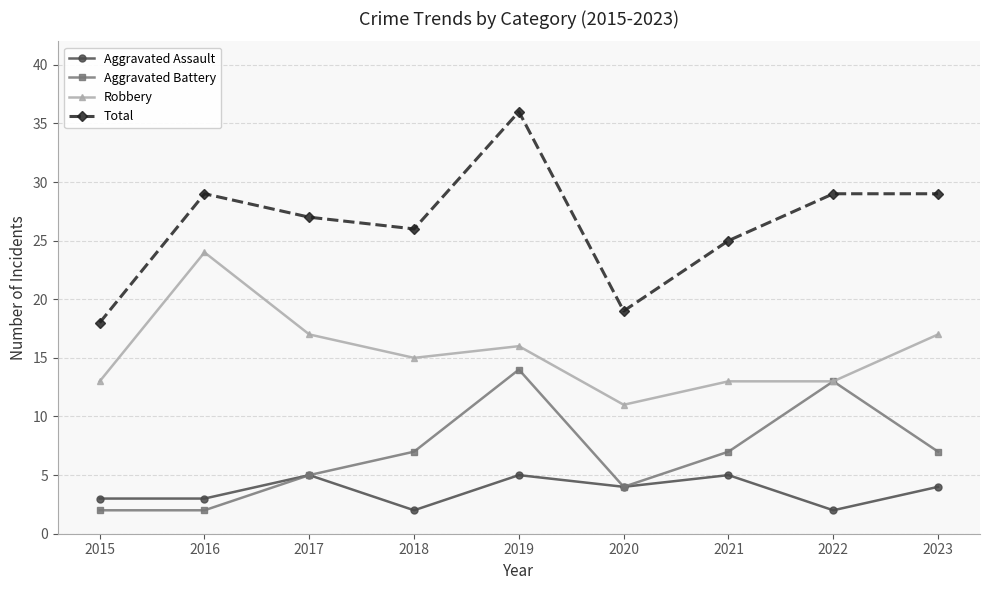

What is the sum of all Total values?

238